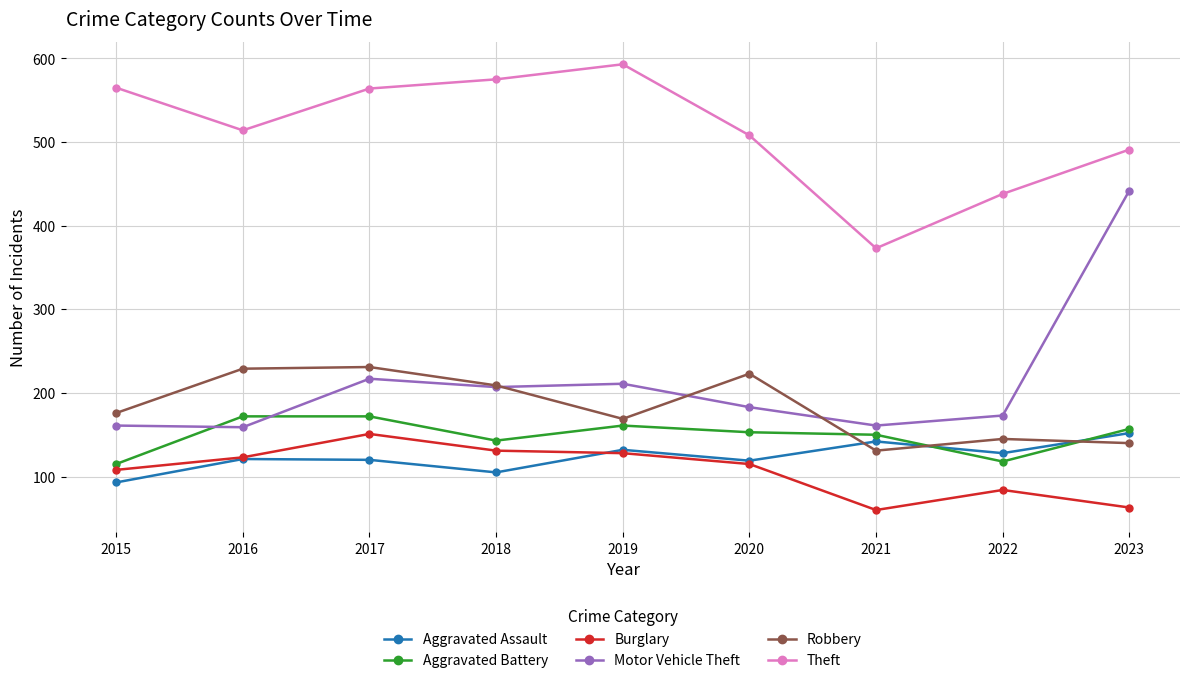

The Aggravated Assault series shows 201 at 2016. True or false?

False